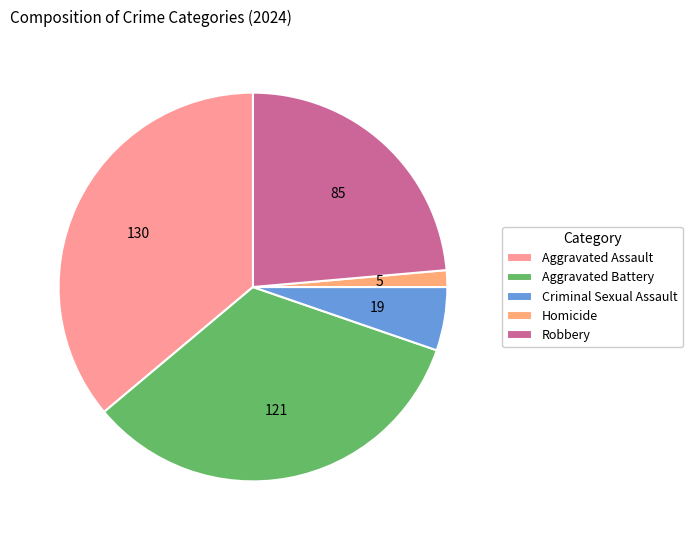

Which slice is the smallest?

Homicide